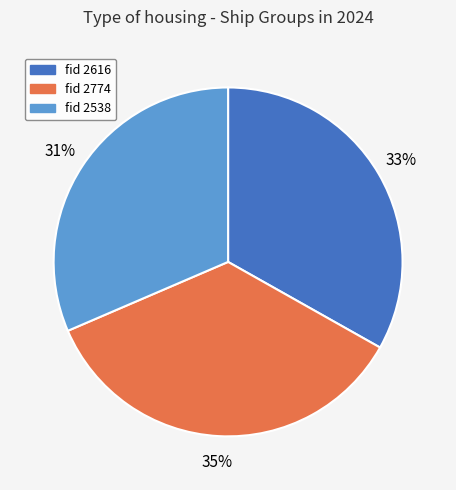

To the nearest percent, what is the difference between the largest and smallest slice percentages?

4%